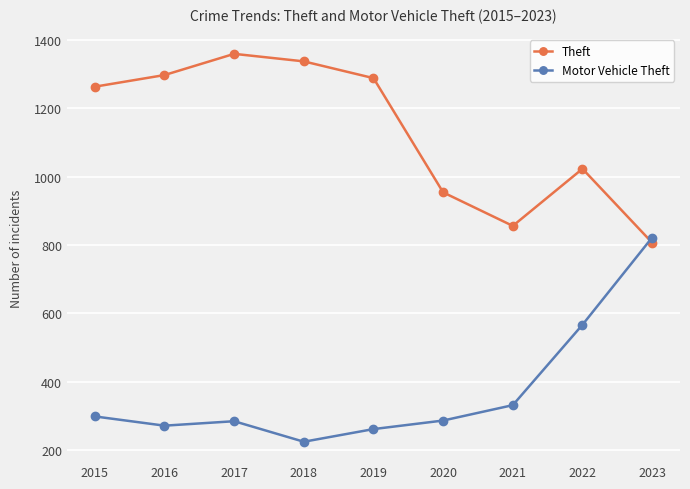

Between 2015 and 2017, which series saw the biggest shift?

Theft